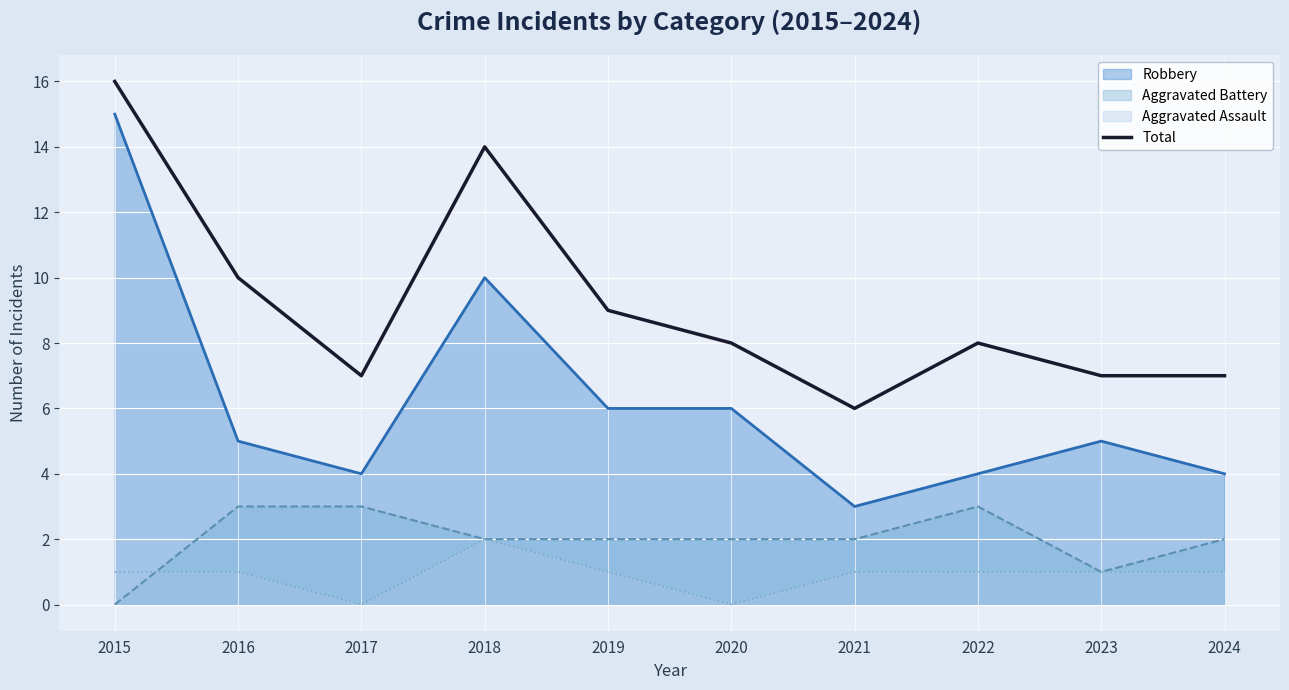

Which series has the largest range (max minus min)?

Robbery